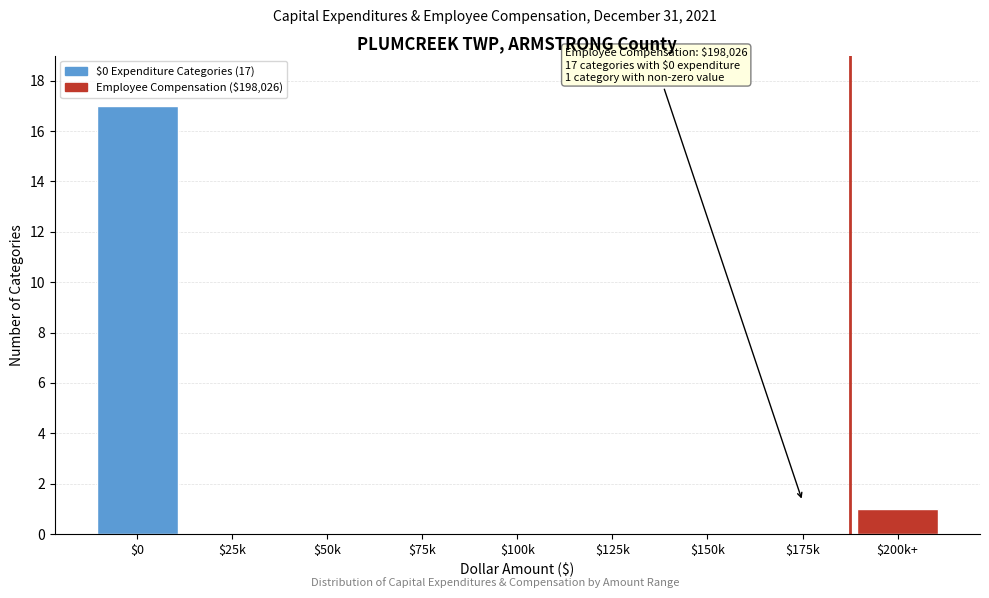

Where is the data nearest to the value 8?

$200k+